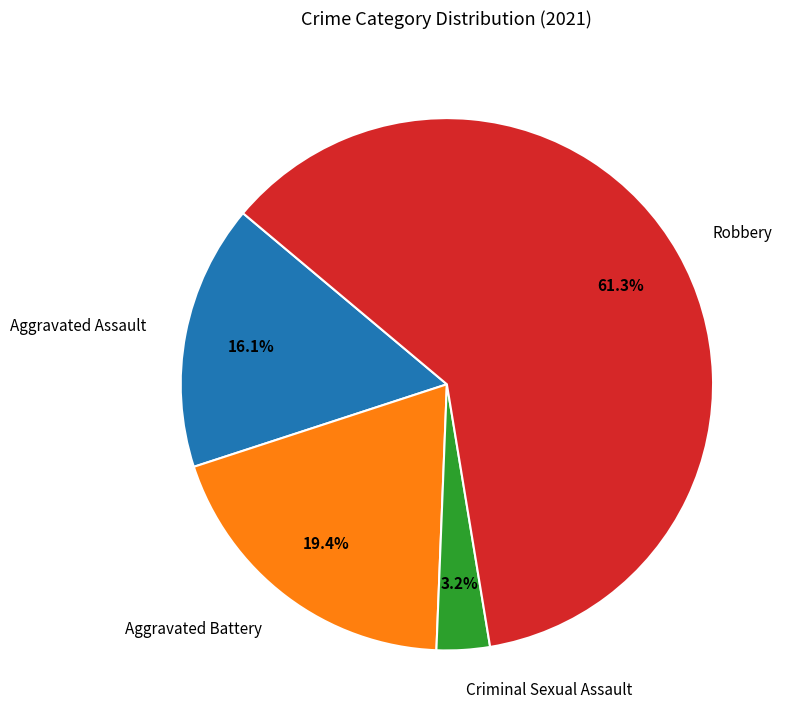

Is Aggravated Battery the majority of the pie?

No